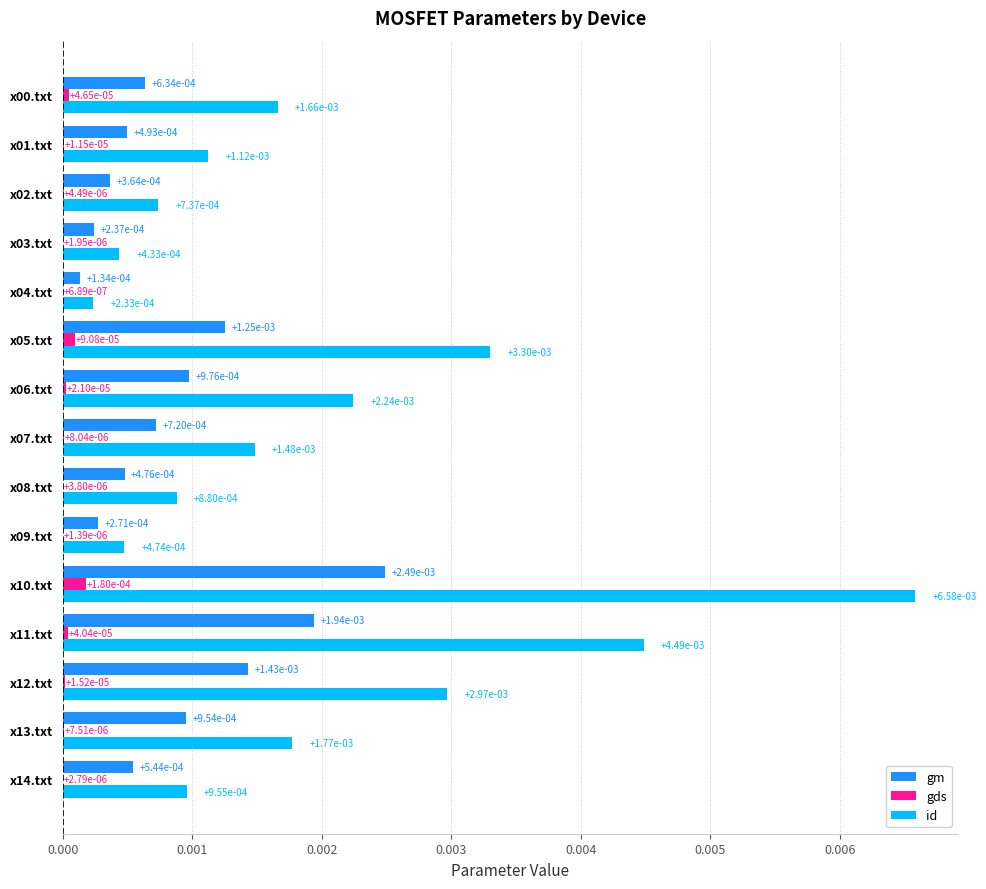

Which label corresponds to the largest value in the chart?

x10.txt